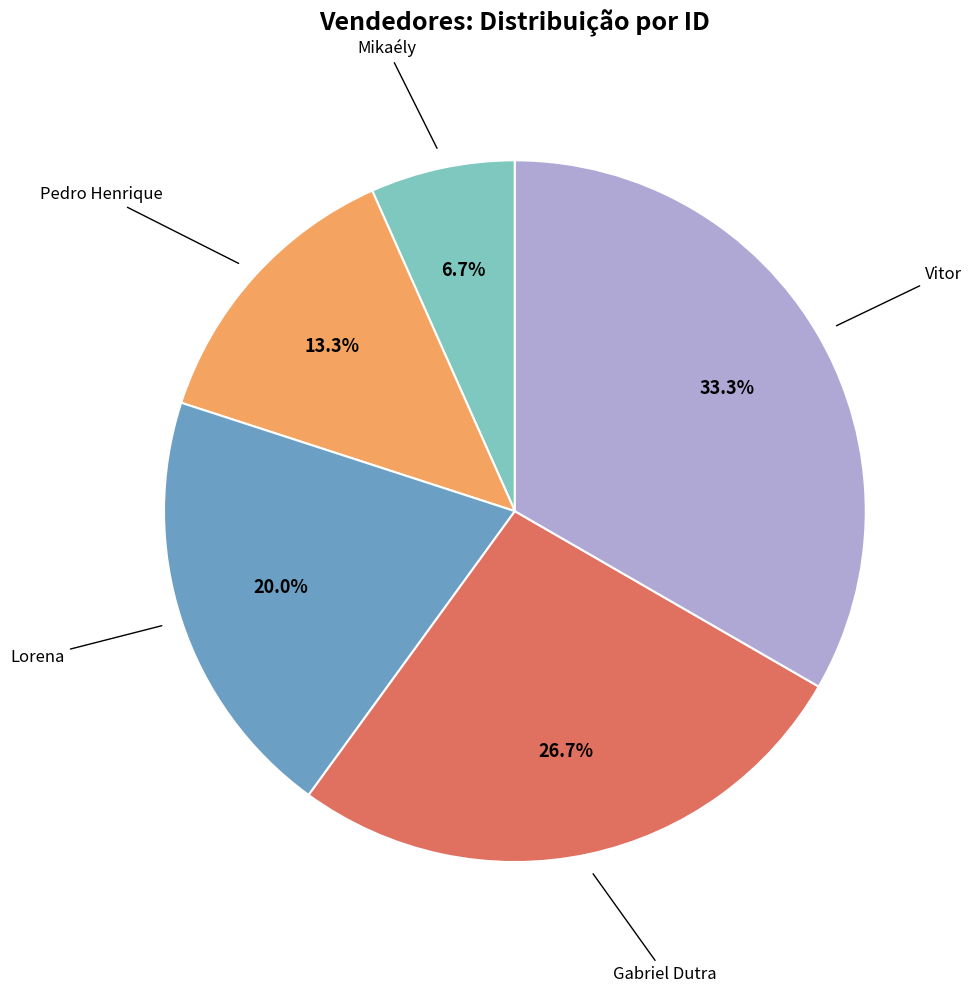

Does any single category account for the majority?

No